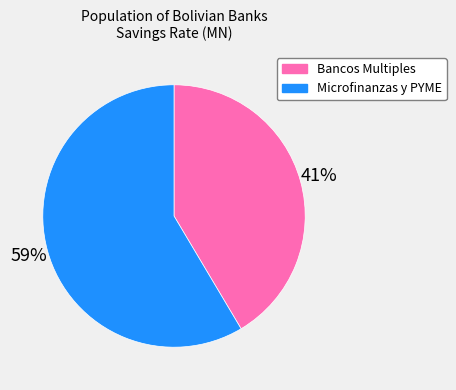

To the nearest percent, what is the average slice percentage?

50%